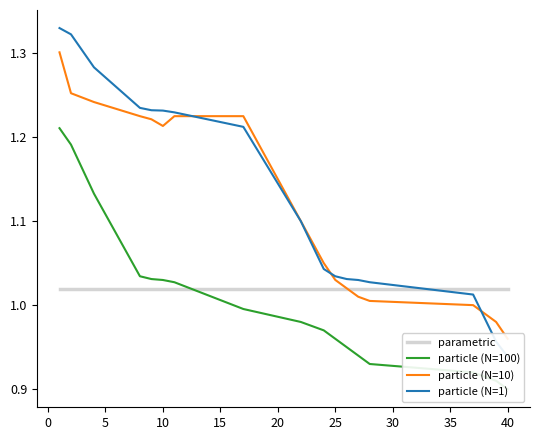

After their last crossing, which series has the higher values: particle (N=100) or parametric?

parametric